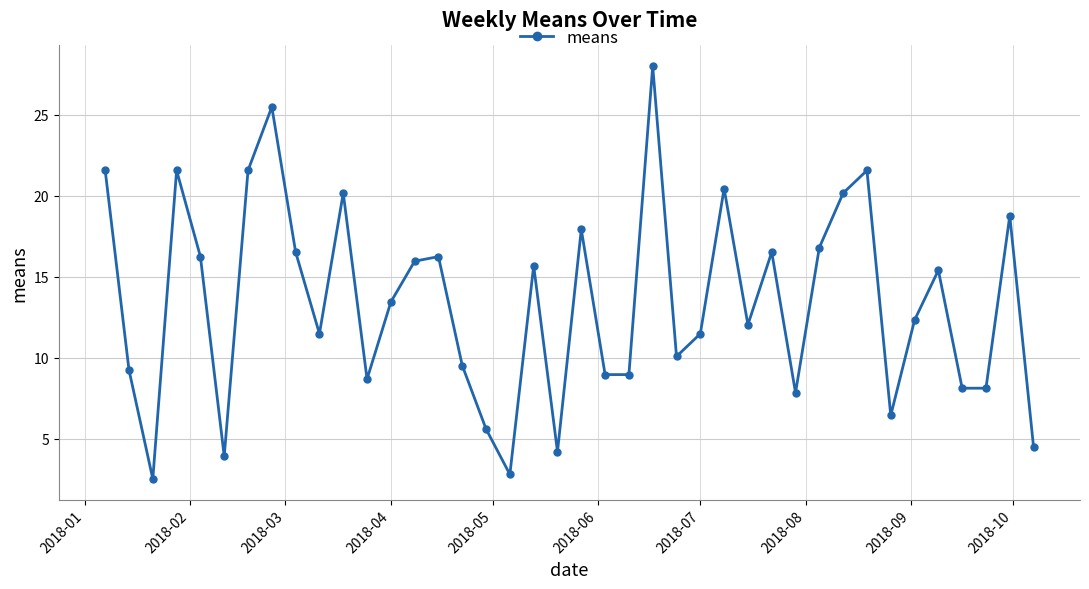

What is the value of the 39th point from the left?

18.8